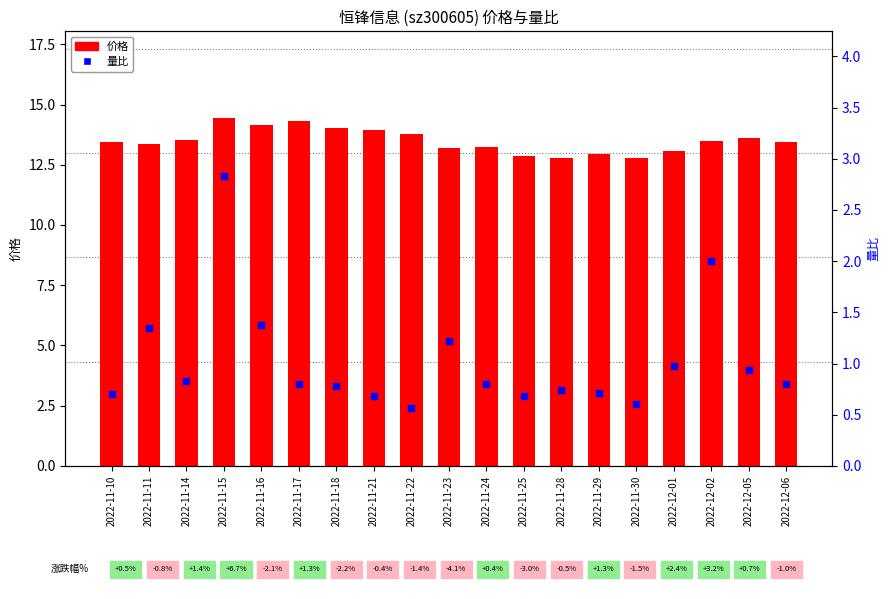

What are all the series names shown in the legend?

价格, 量比